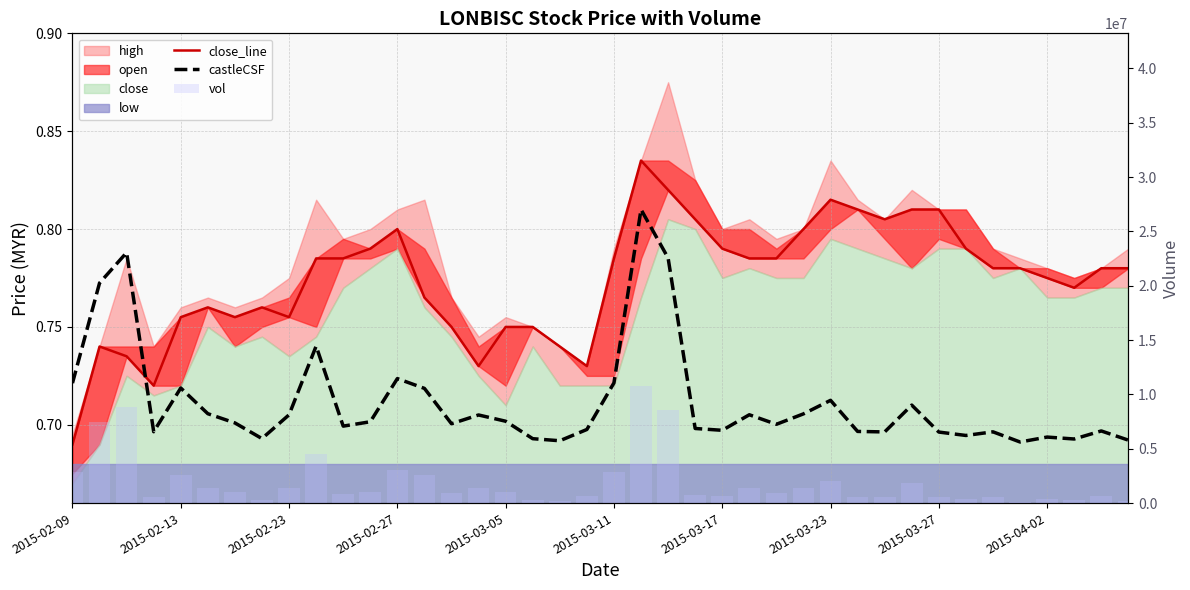

What position from the right is 2015-03-11?

20